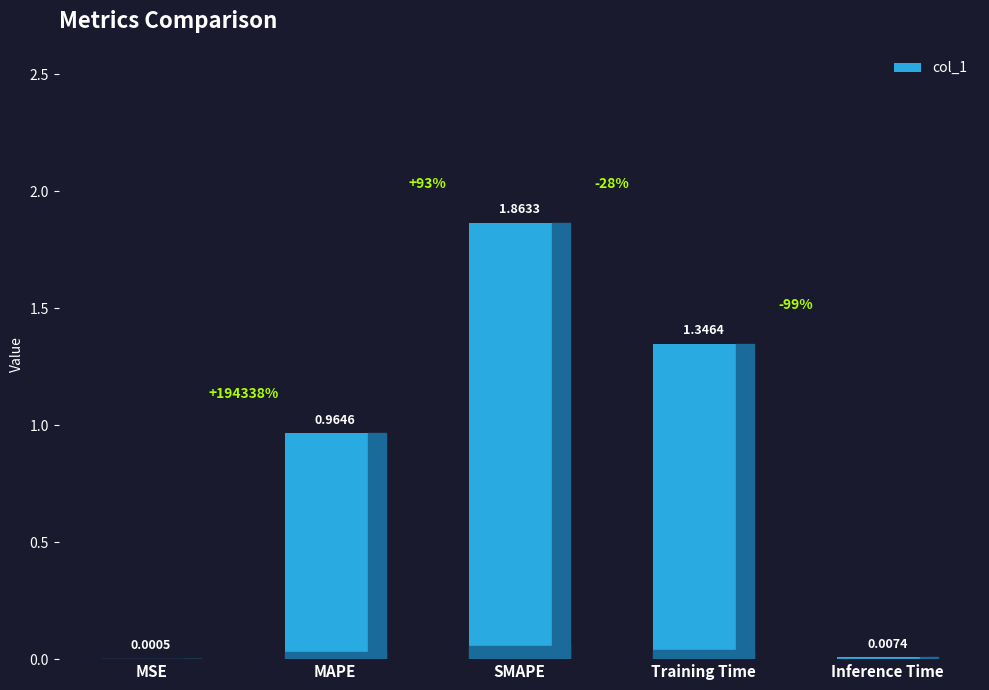

At which category does the chart reach its peak across all series?

SMAPE